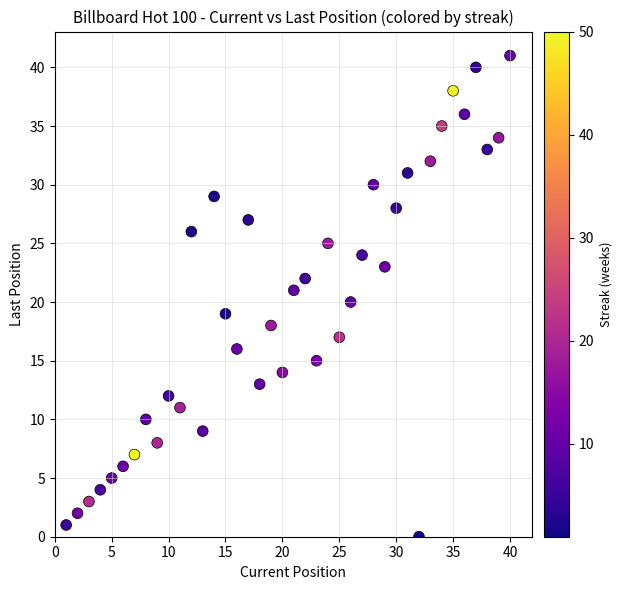

What is the range of X values (max minus min)?

39